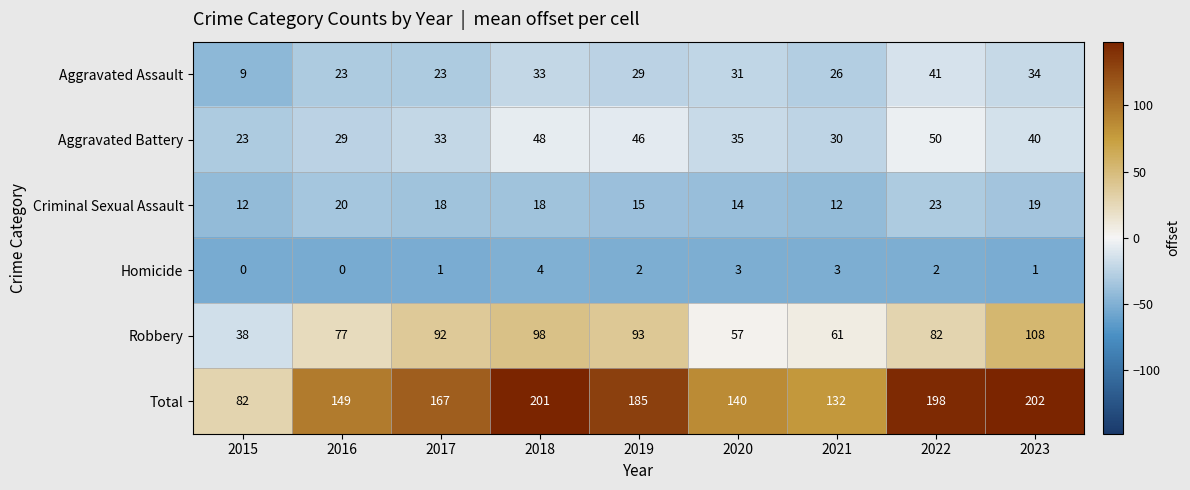

Which series has the widest spread of values?

Total